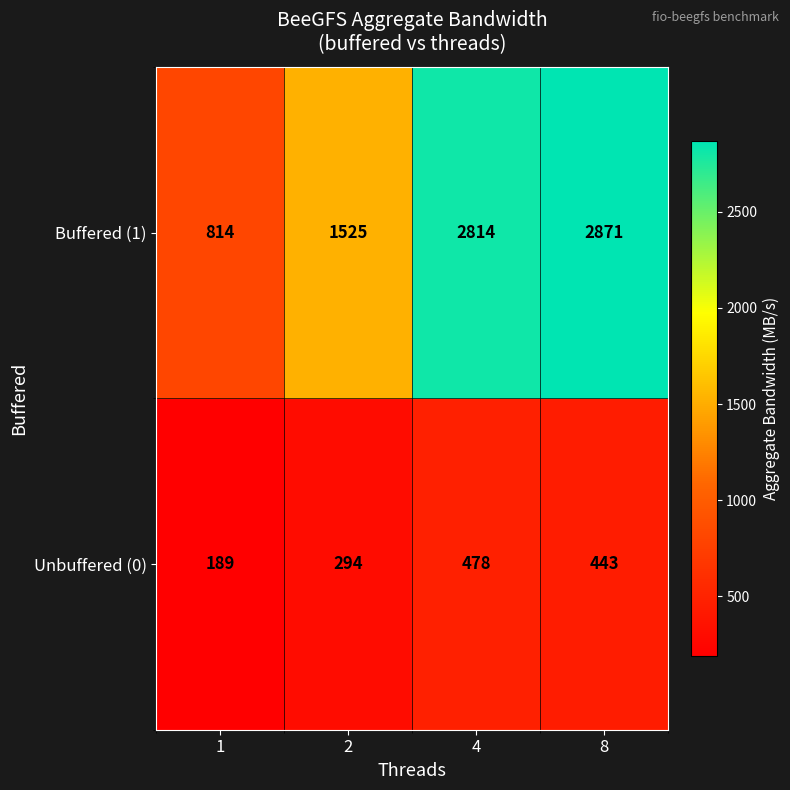

Reading left to right, list all the values displayed in this chart.

Buffered (1): 1=814	2=1525	4=2814	8=2871
Unbuffered (0): 1=189	2=294	4=478	8=443